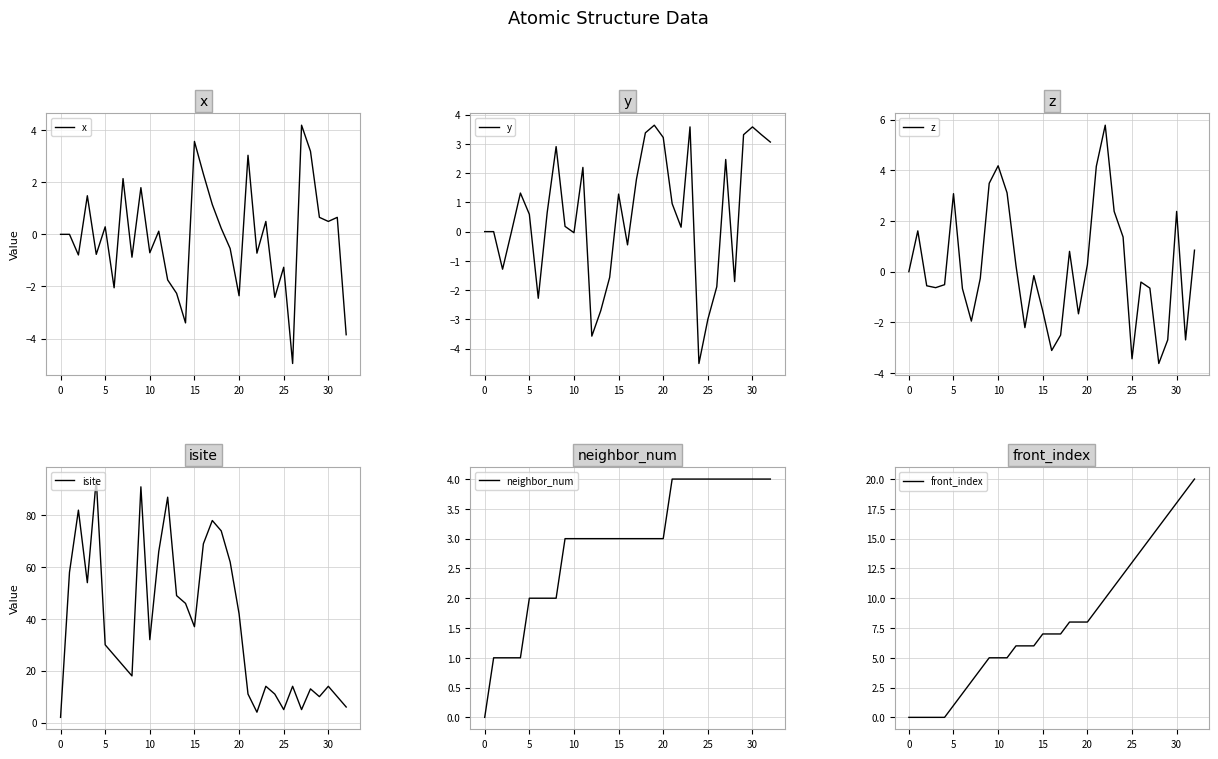

What is the maximum value for x?

4.2